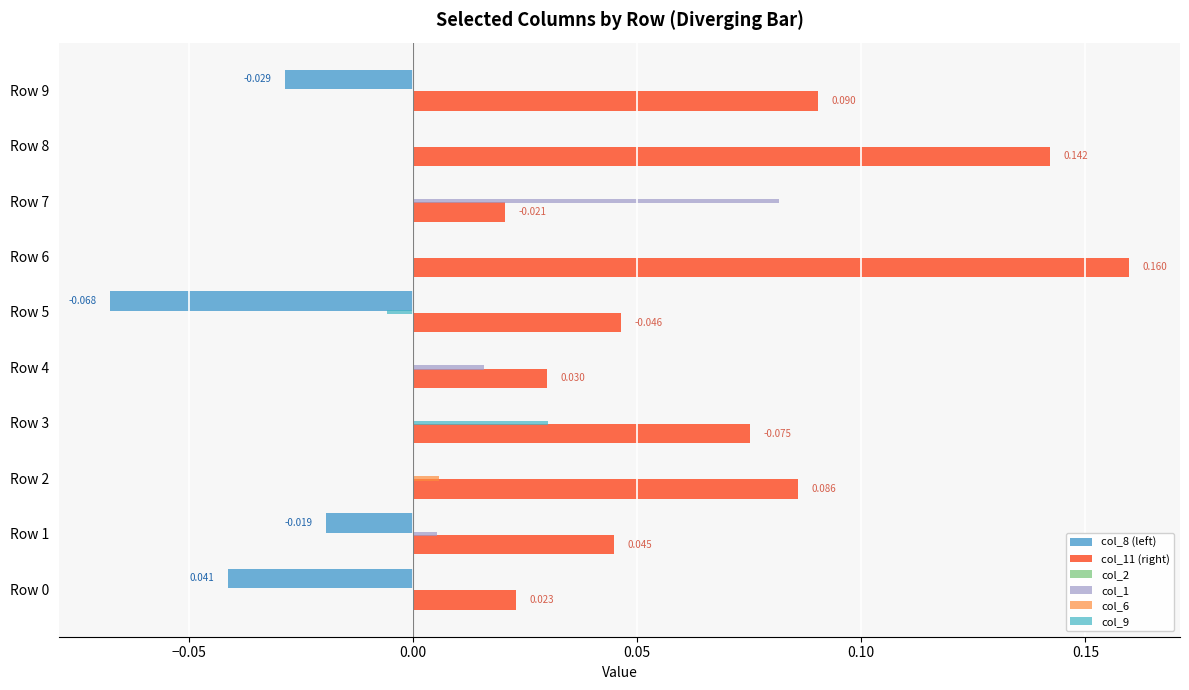

At which category is the sum across all series the highest?

Row 6